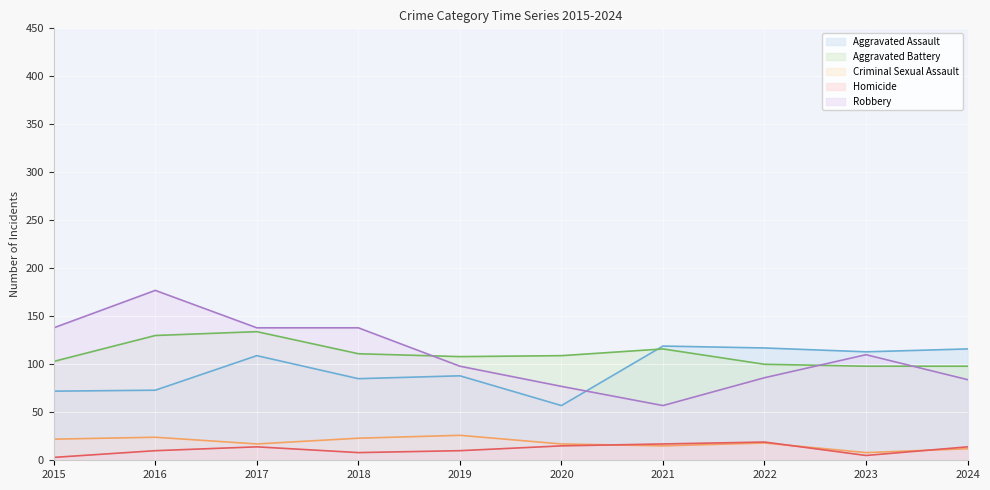

How many lines are shown in the chart?

5